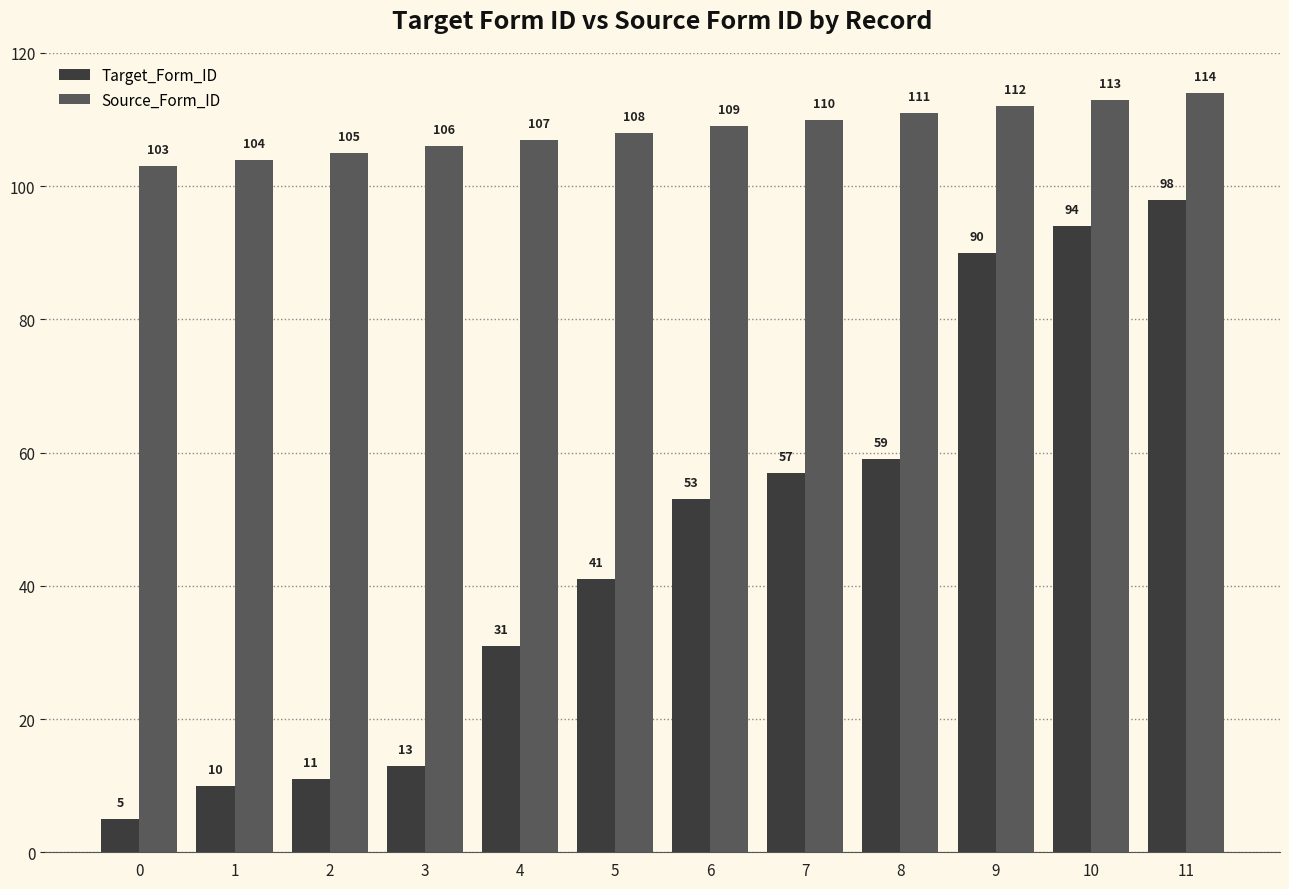

What is the difference between the highest and lowest values at 1?

94